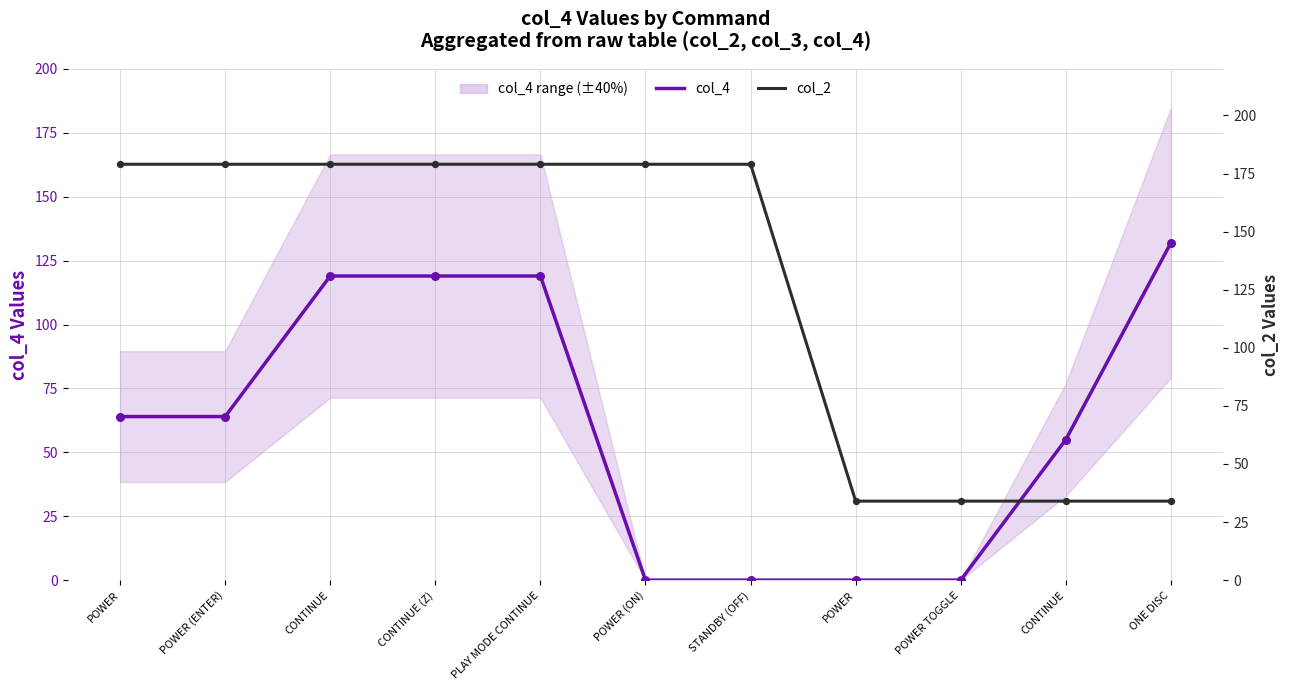

Which series contains the lowest Y value?

col_4